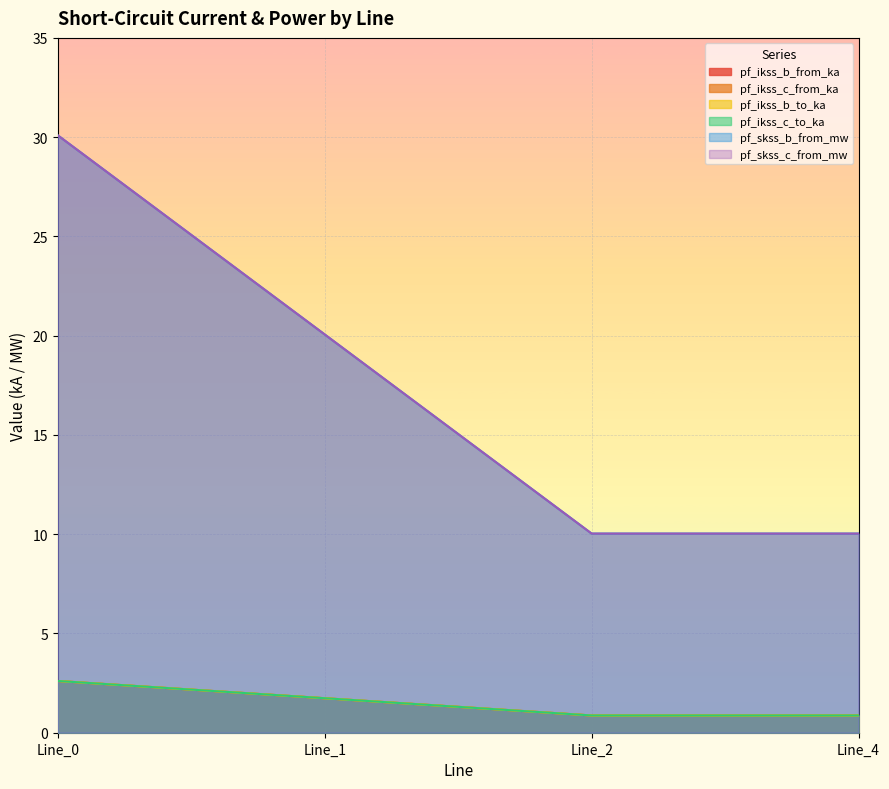

What is the sum of the pf_ikss_b_from_ka values at Line_4 and Line_1?

2.6